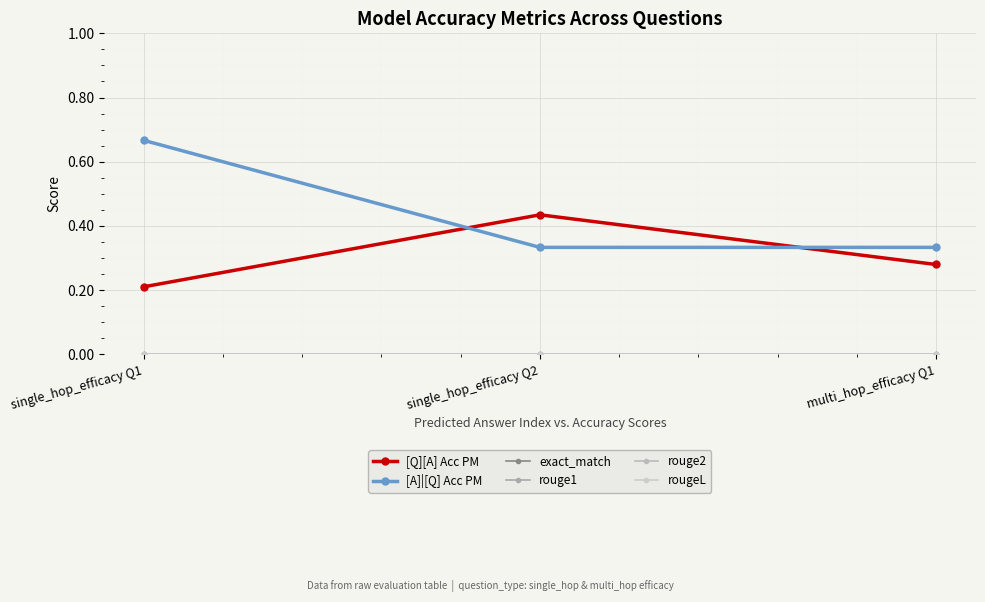

Does the chart have visible grid lines?

Yes